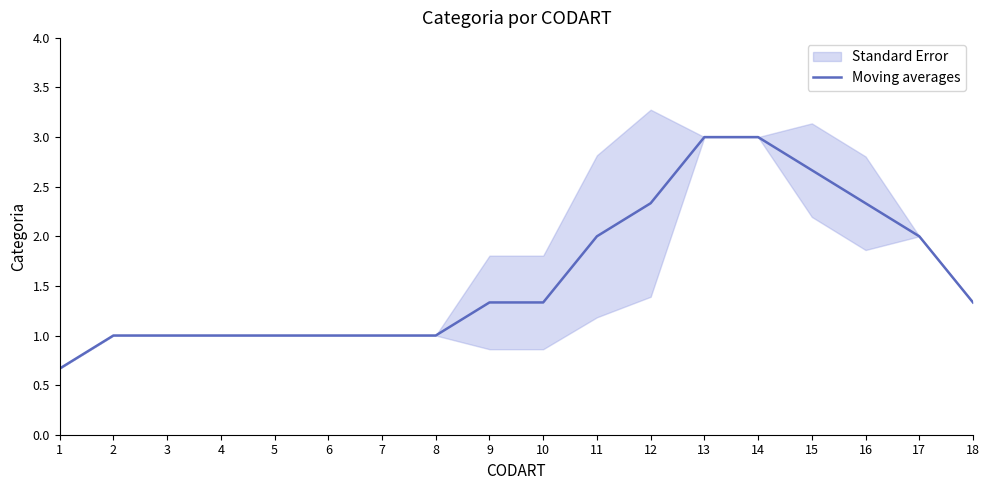

List the labels in order of value, largest first.

13, 14, 15, 12, 16, 11, 17, 9, 10, 18, 2, 3, 4, 5, 6, 7, 8, 1